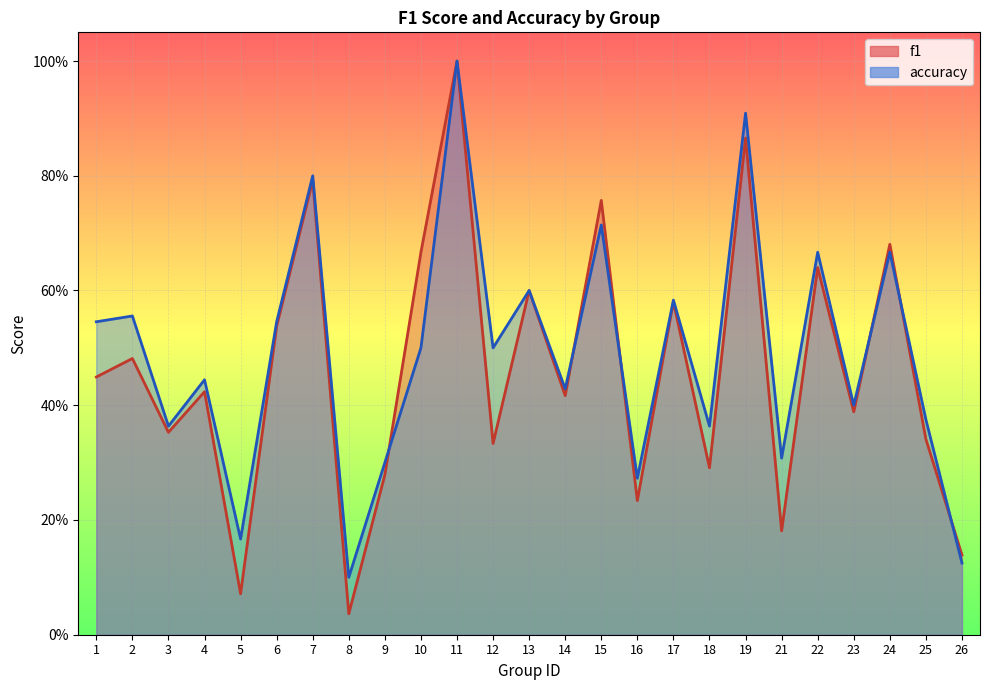

Rank the series at 17 from highest to lowest value.

accuracy, f1